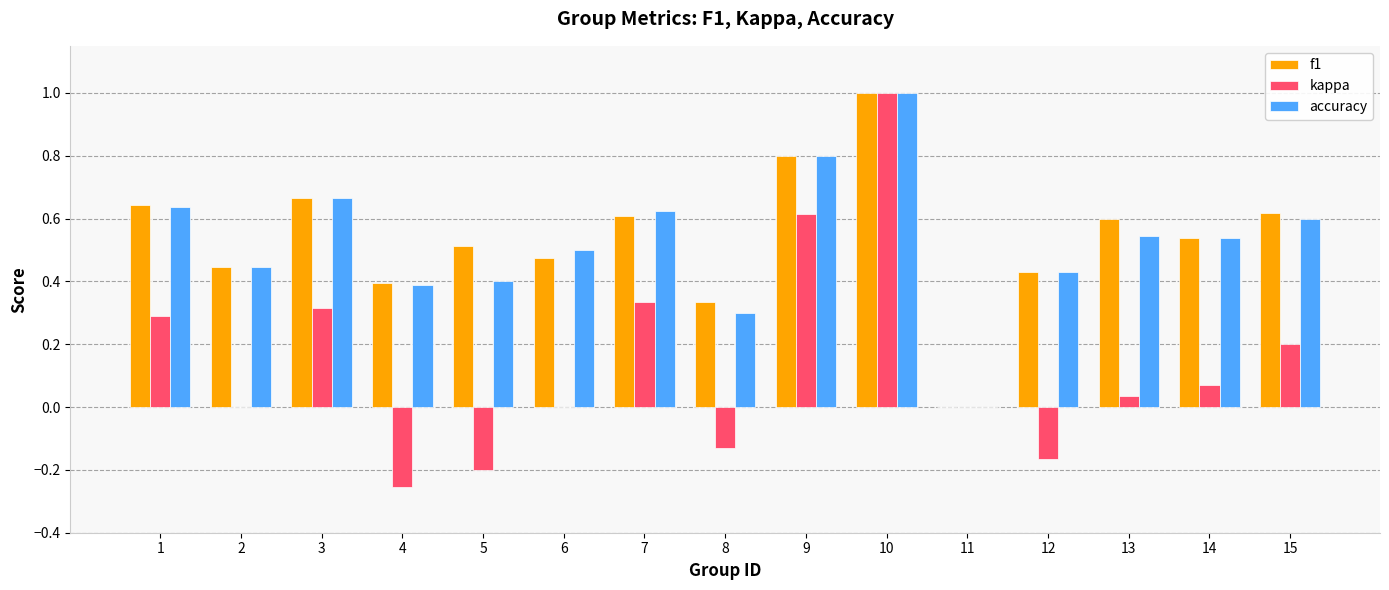

Is the value of f1 at 6 greater than the value of kappa at 5?

Yes